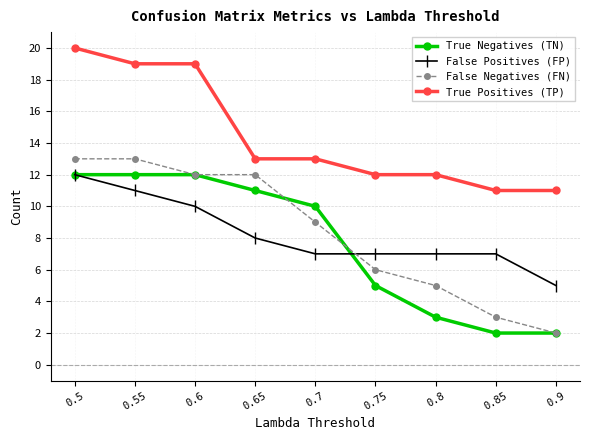

What is the spread (max minus min) of values at 0.9?

9